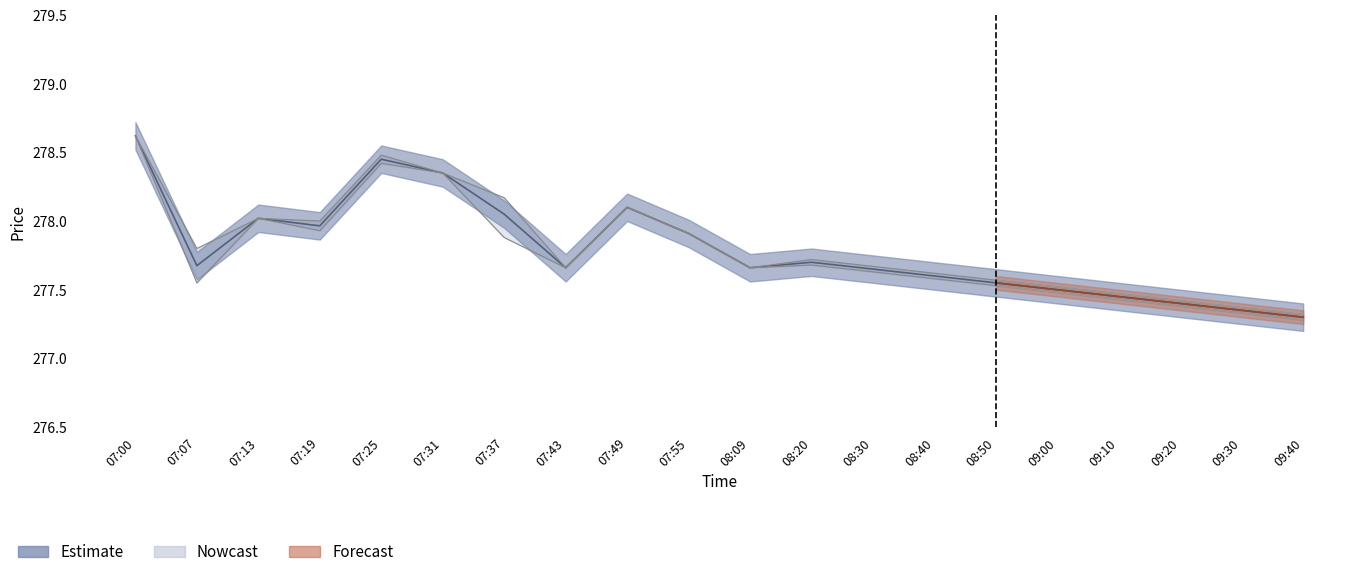

True or false: col_5 and col_3 intersect in this chart.

False